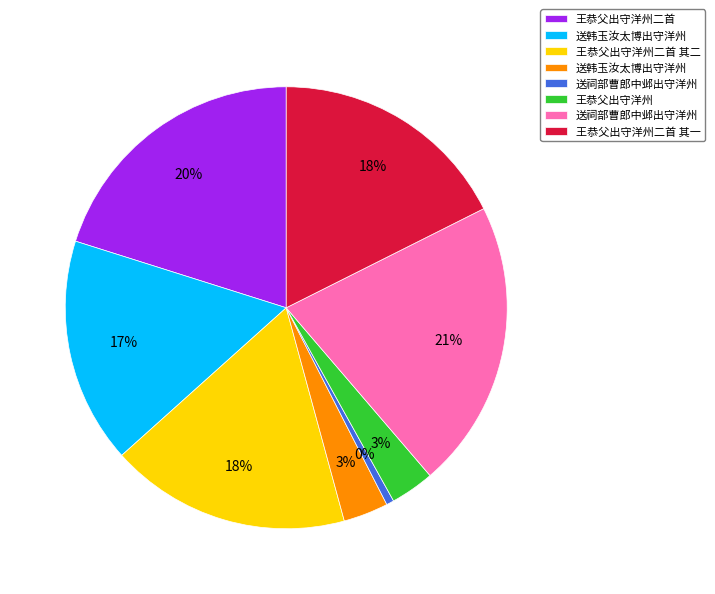

Combined, do 送祠部曹郎中邺出守洋州 and 送韩玉汝太博出守洋州 account for over 50%?

No